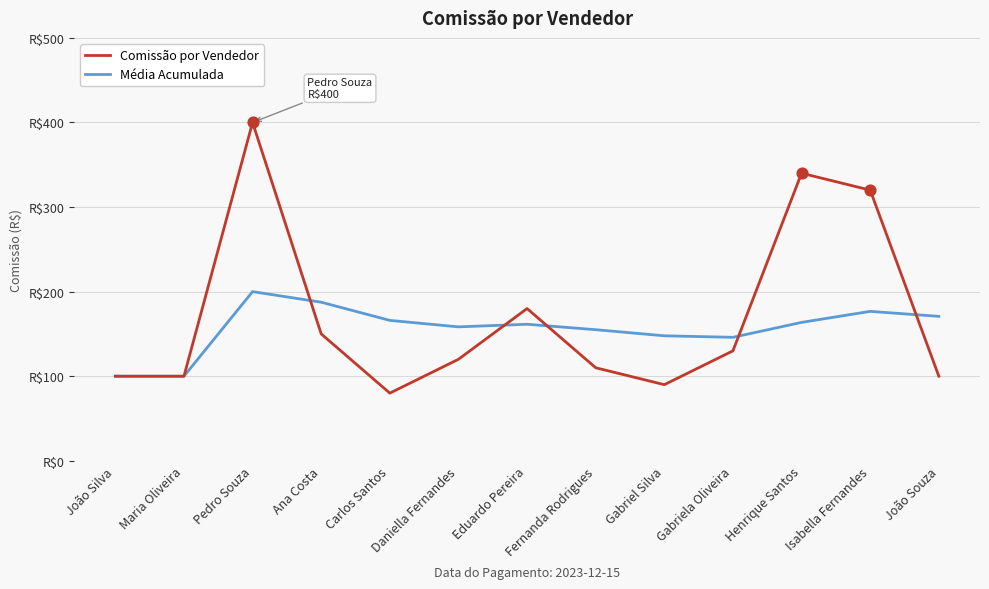

Does the chart have visible grid lines?

Yes